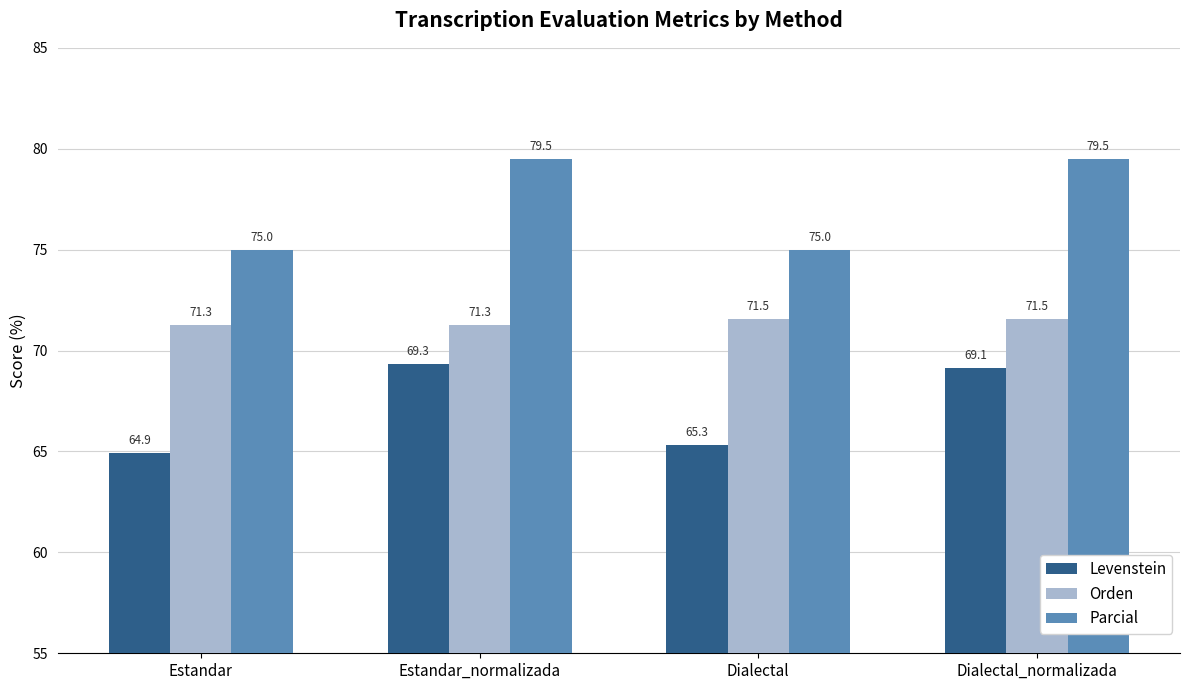

What is the average value of the Parcial series?

77.2